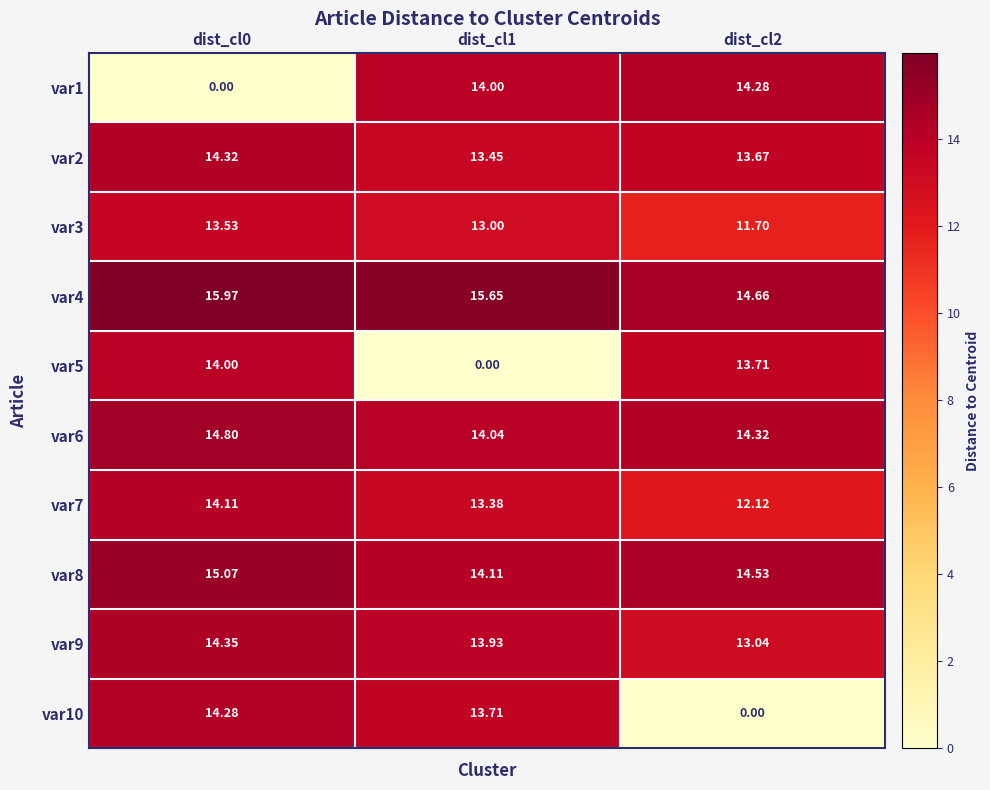

What is the maximum value shown in the chart?

16.0